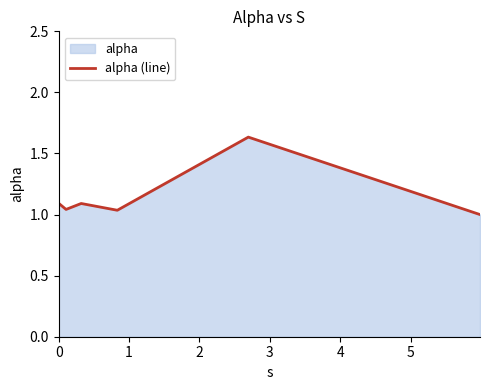

What is the difference between the maximum and second lowest values?

0.6